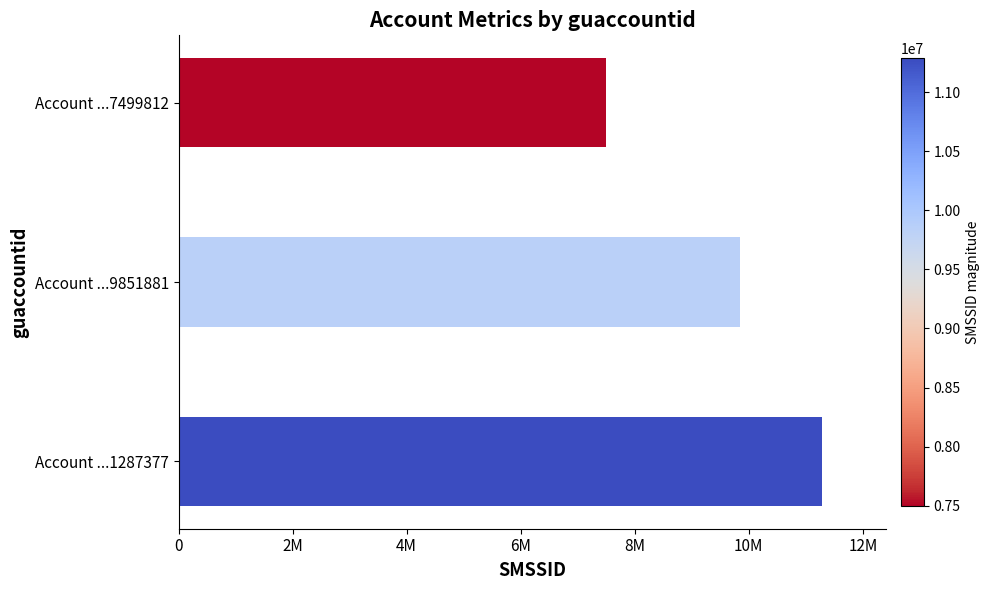

Are the bars grouped side by side (vs. stacked)?

No